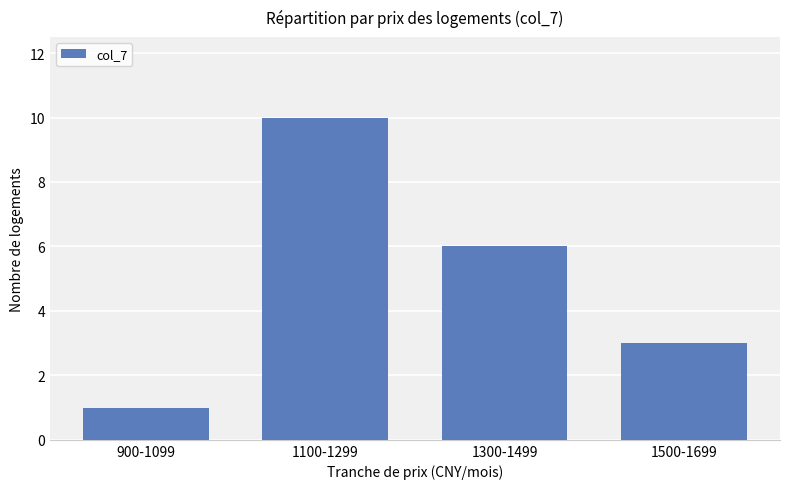

Reading right to left, transcribe all the data shown in this chart.

3	6	10	1